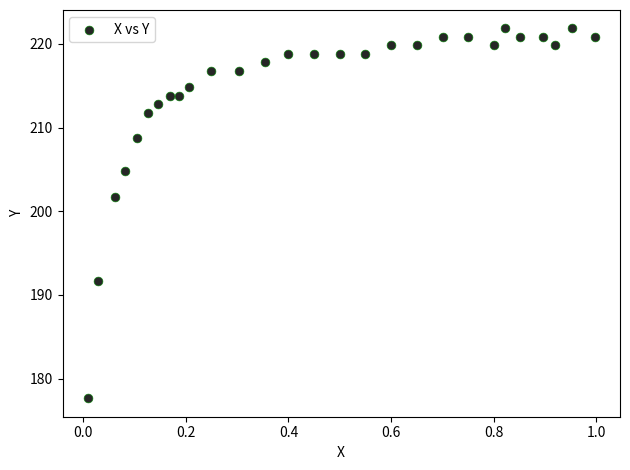

What Y value in the scatter plot is closest to 199?

201.8